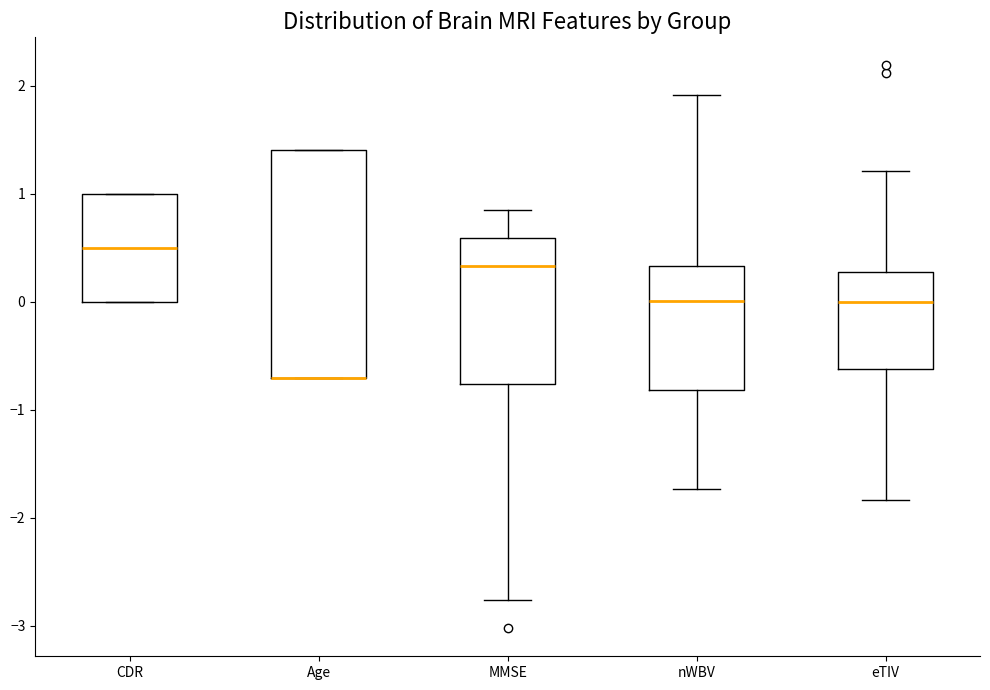

Comparing the boxes themselves (not the whiskers), which one is the tallest?

Age